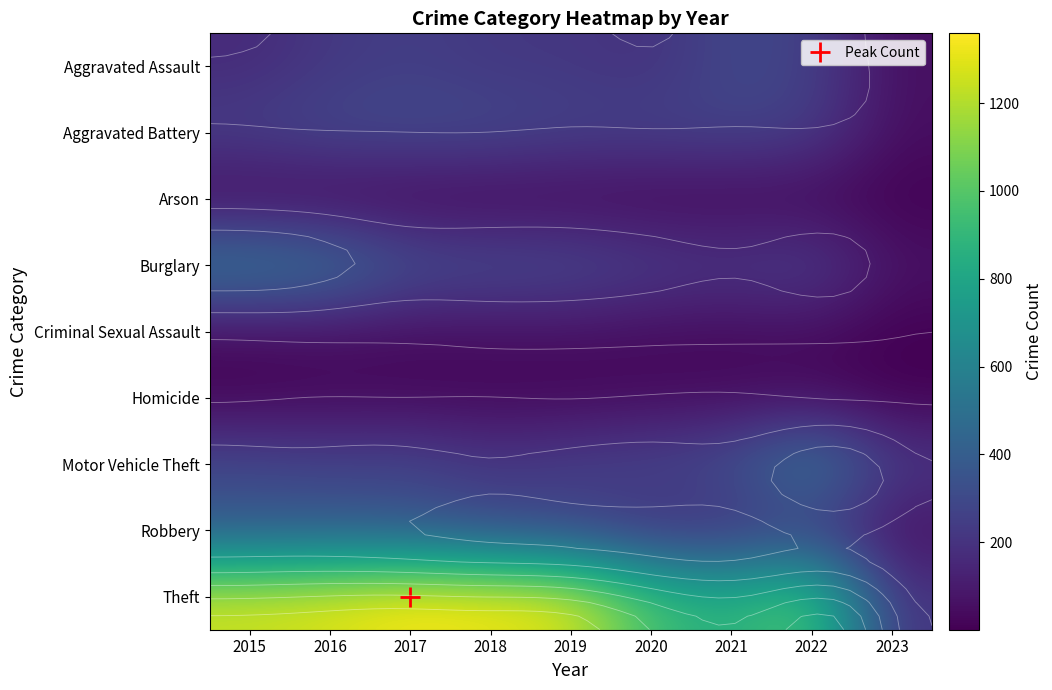

At which category is the sum across all series the highest?

2016